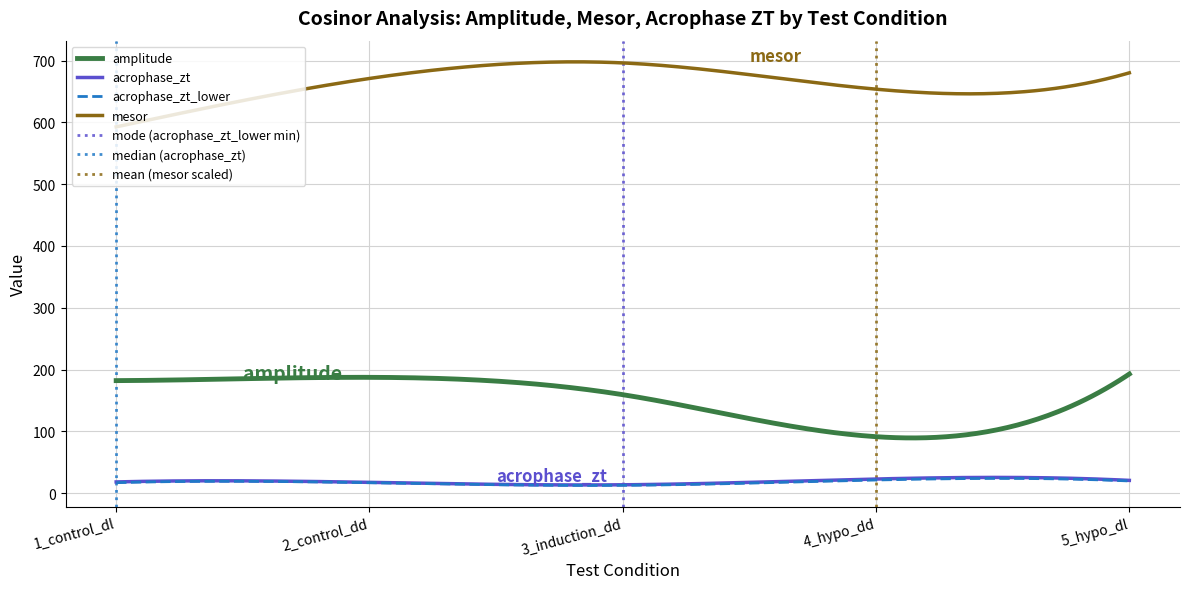

Count the number of categories in the chart.

5